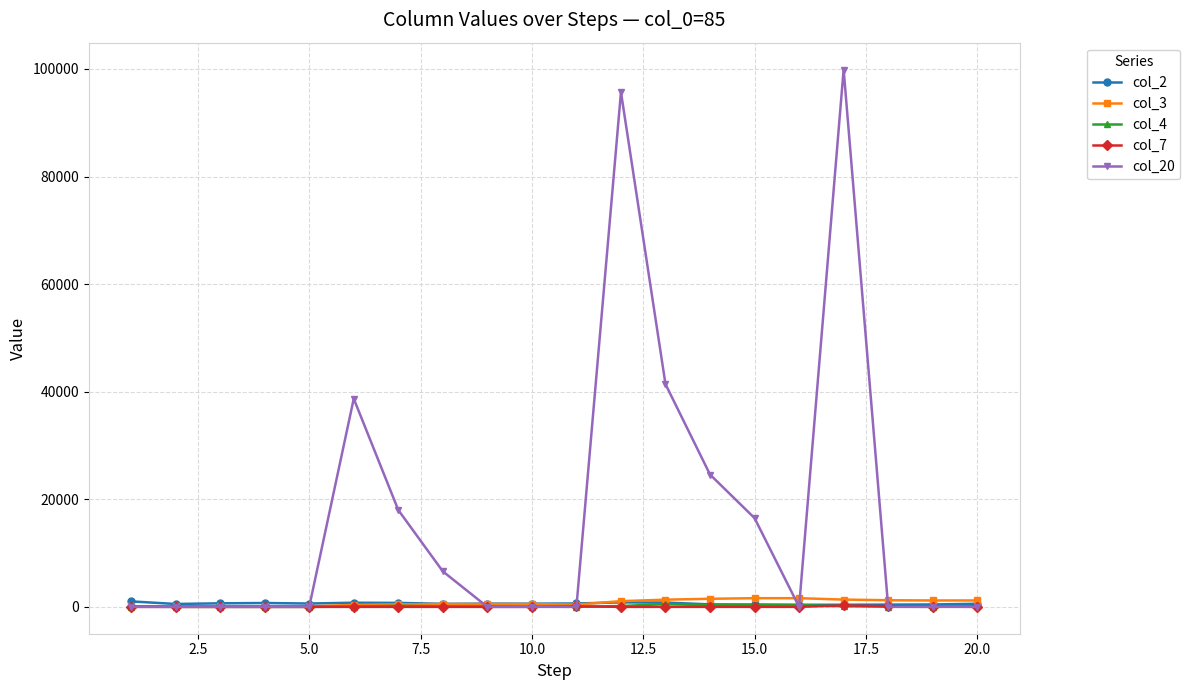

What is the greatest value displayed?

99900